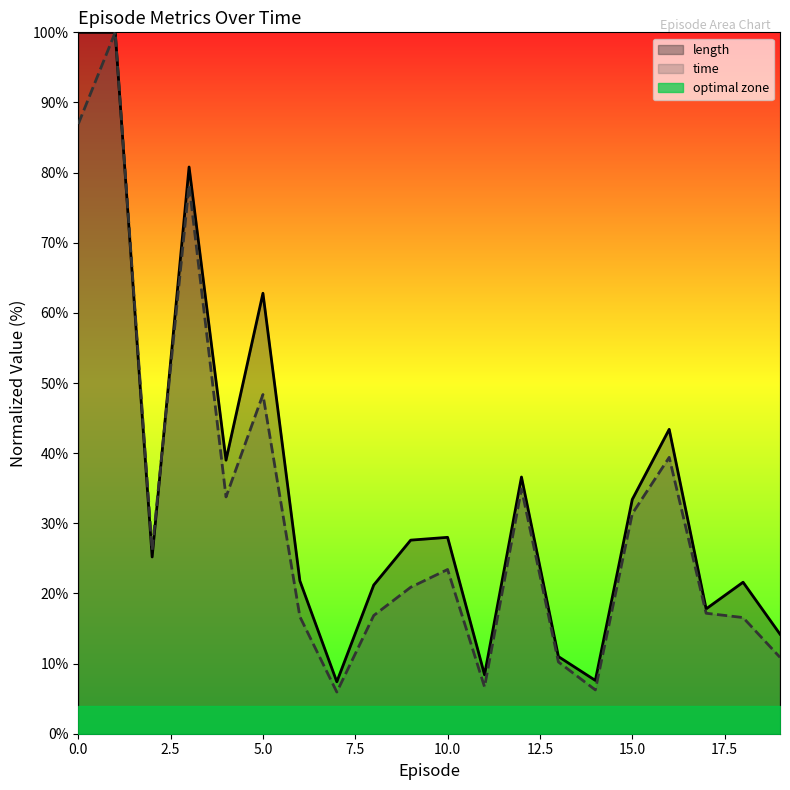

How many interior local valleys does the time series have?

5